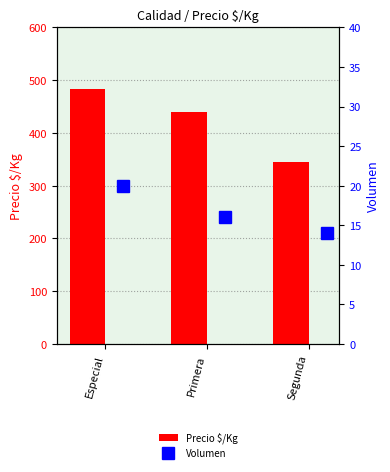

Is it true that Precio $/Kg equals 483 at Especial?

True